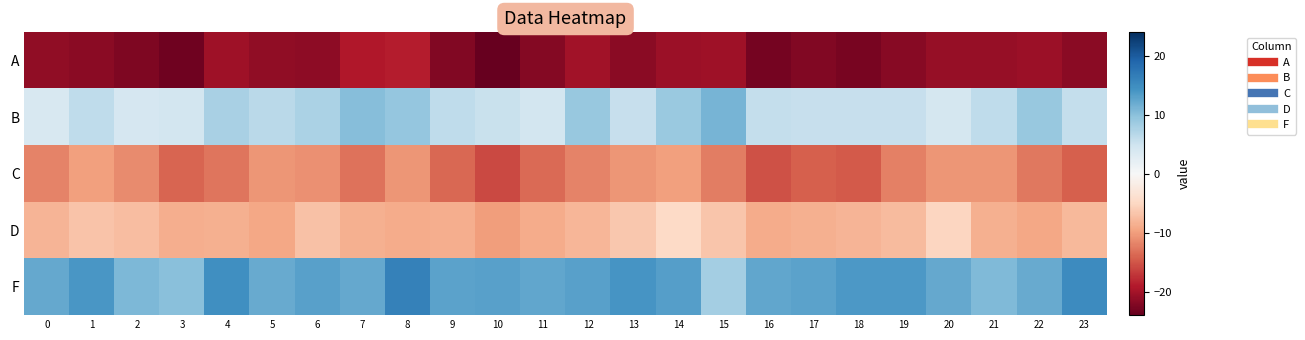

Which label corresponds to the smallest value in the chart?

10